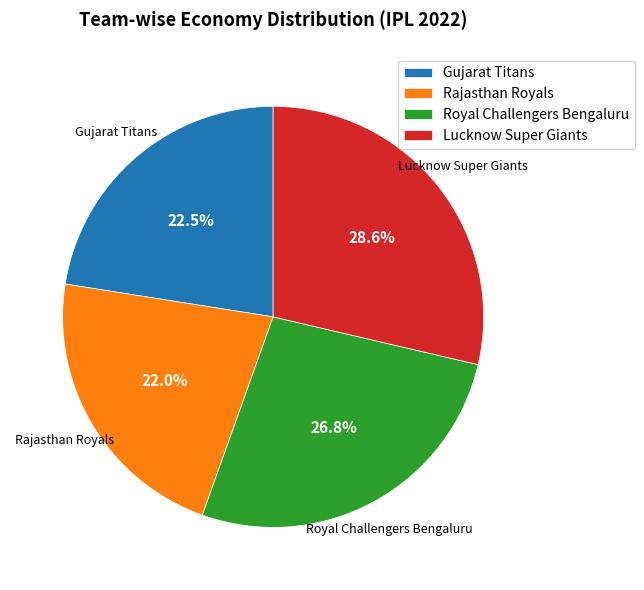

Is there a majority slice in this chart?

No